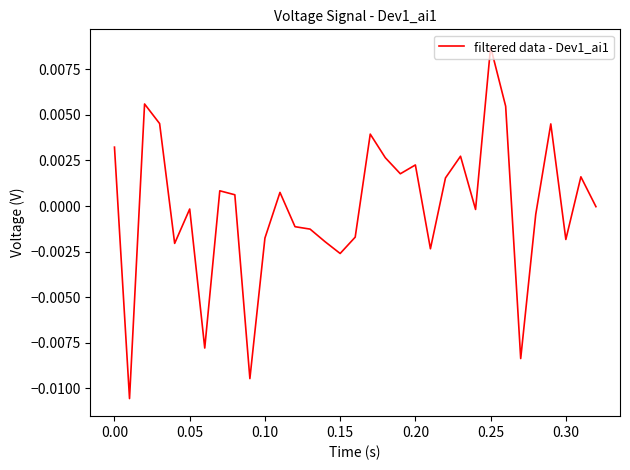

How many lines are shown in the chart?

1